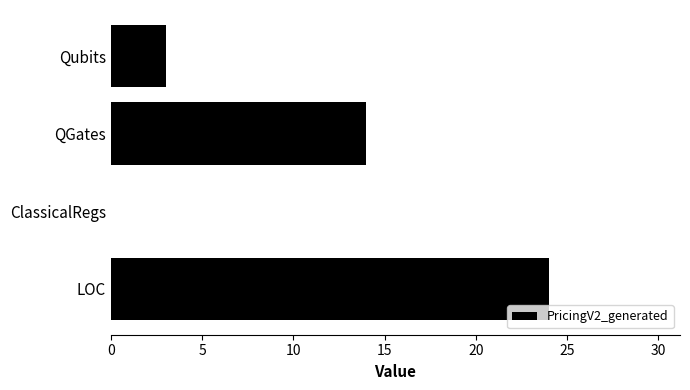

What is the change in value from ClassicalRegs to LOC?

+24